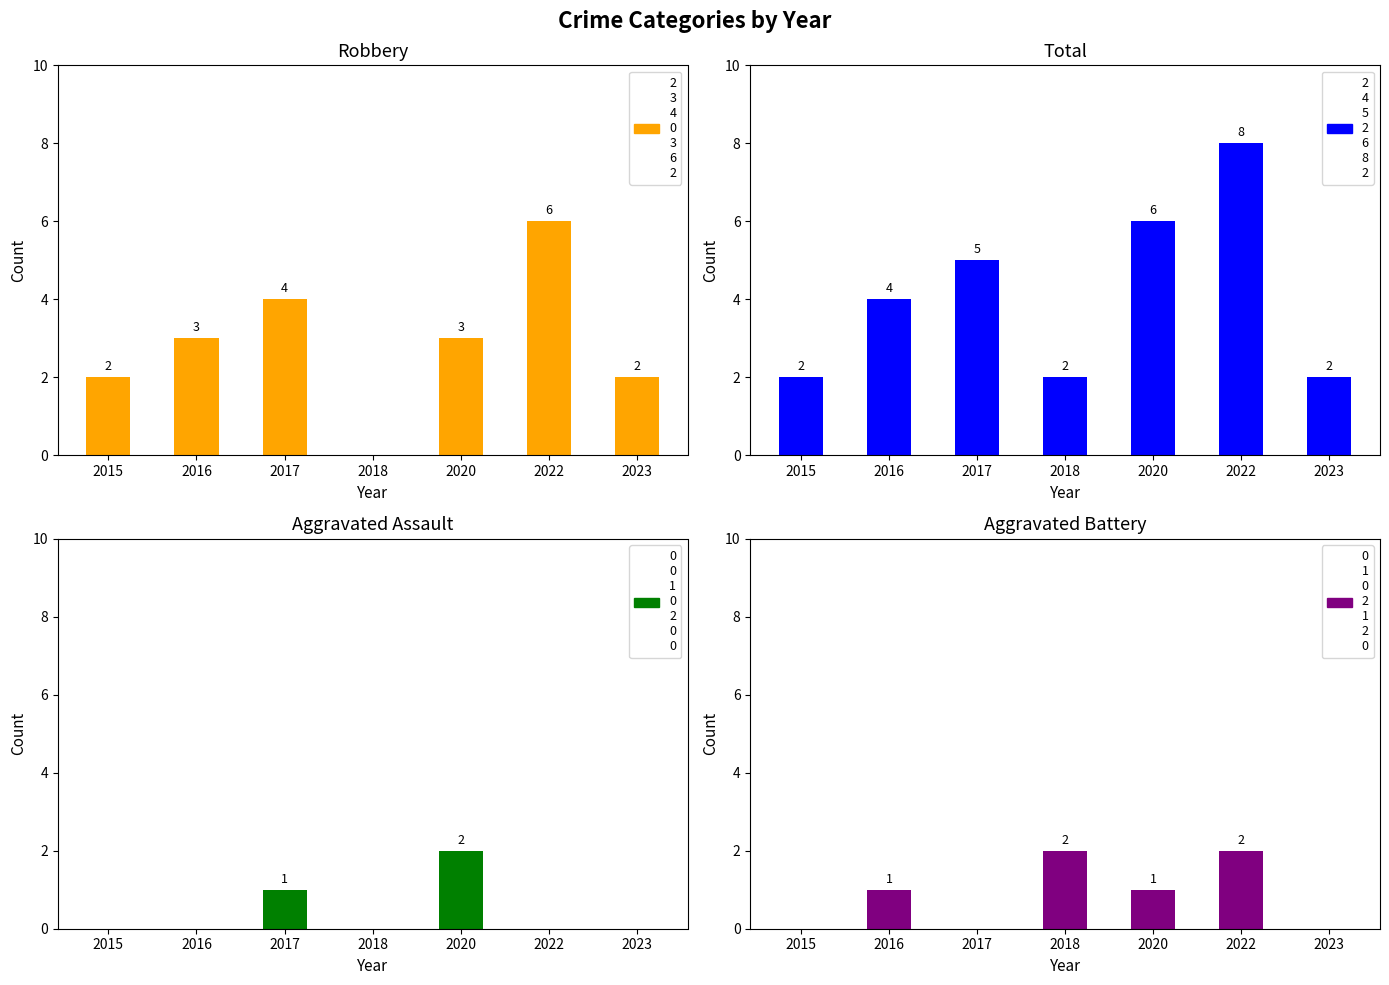

What is the approximate value of Total at 2020?

6